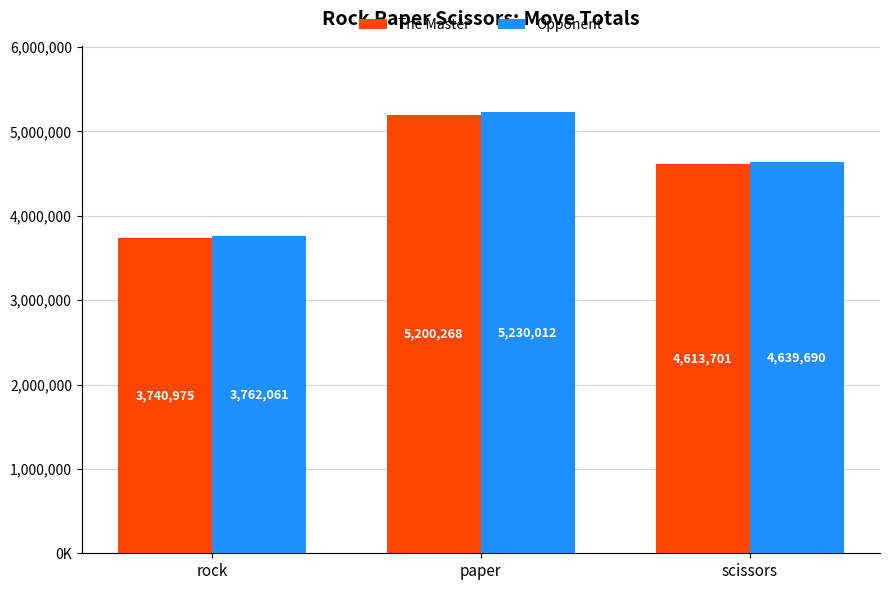

What is the approximate value of Opponent at scissors?

4639690